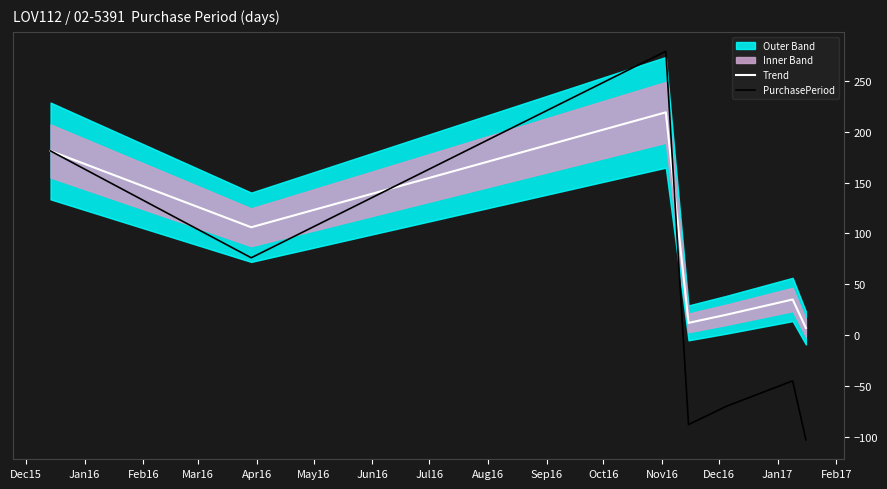

List the series in order of their overall mean, highest first.

Trend, PurchasePeriod